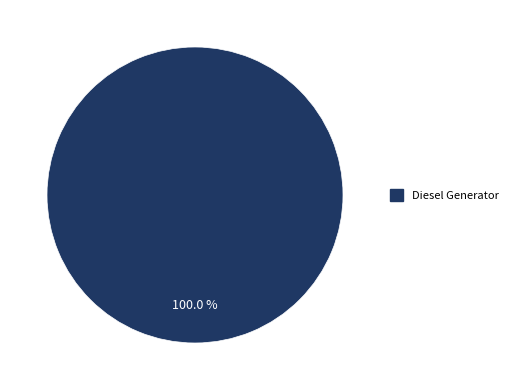

Is there any slice that represents more than half of the pie?

Yes